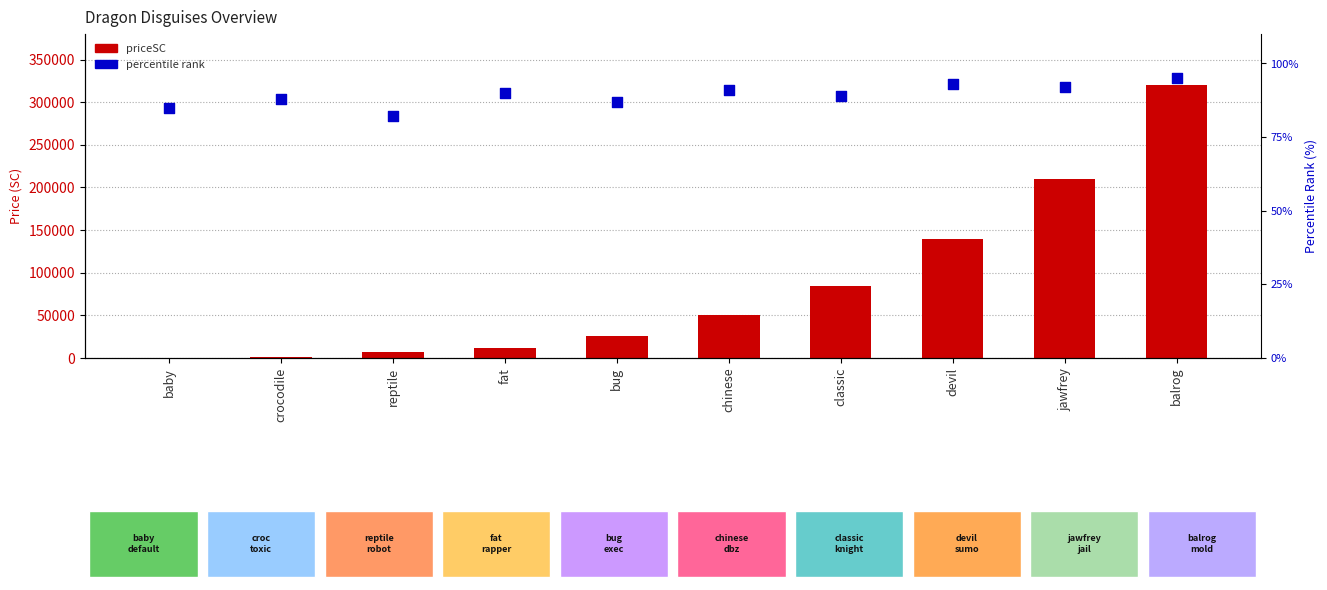

What are all the series names shown in the legend?

priceSC (Soft Currency), percentile rank